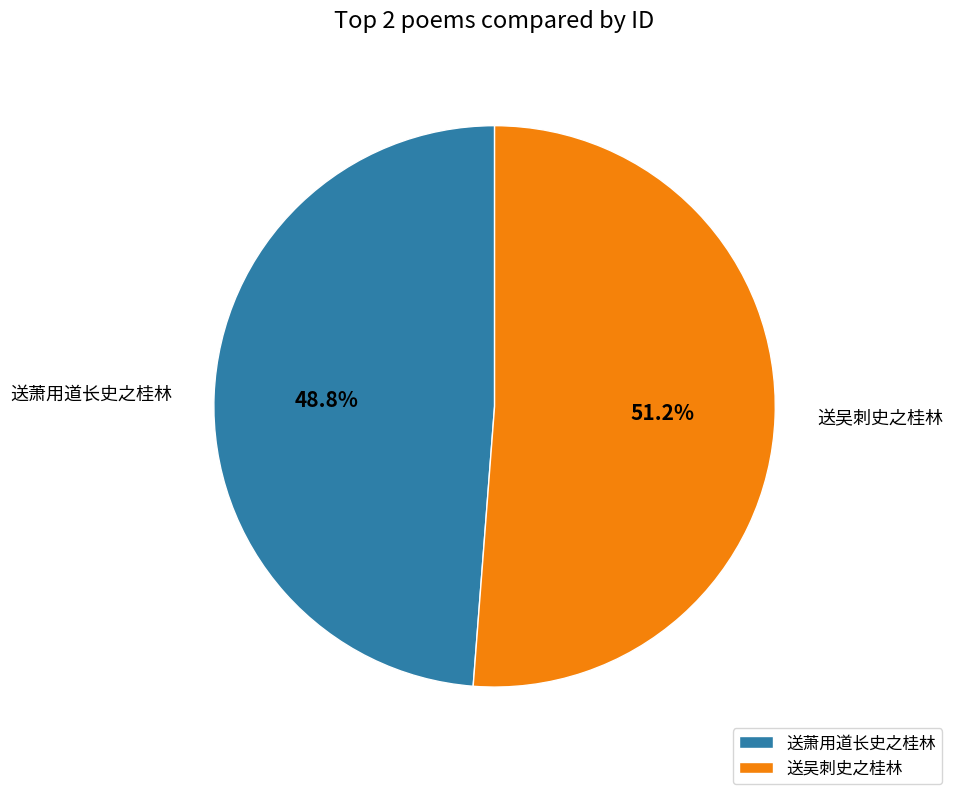

Is the sum of 送萧用道长史之桂林 and 送吴刺史之桂林 greater than half?

Yes